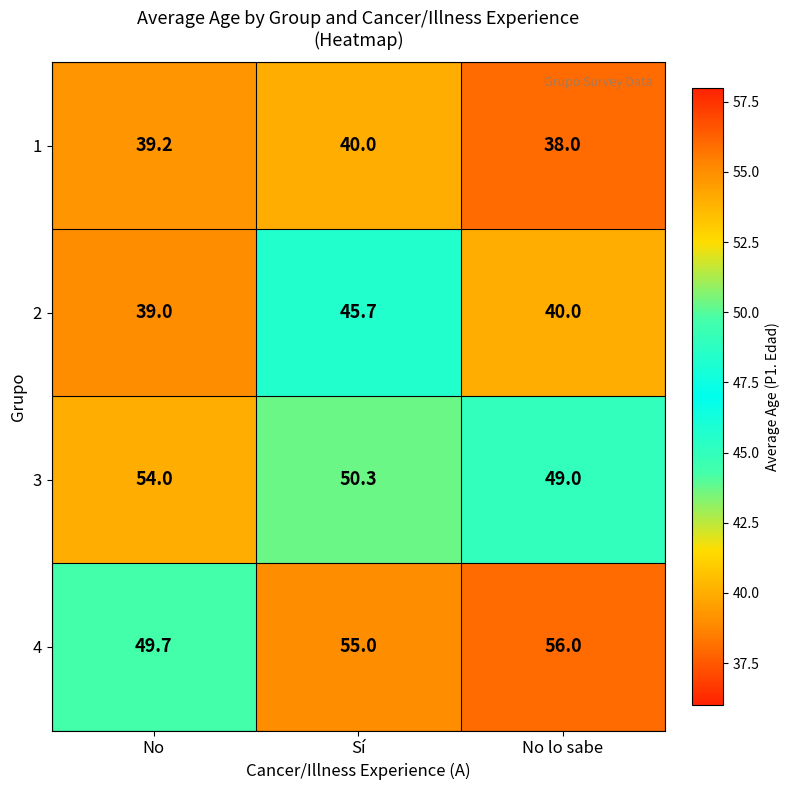

How many 3 values are between 49 and 54?

3